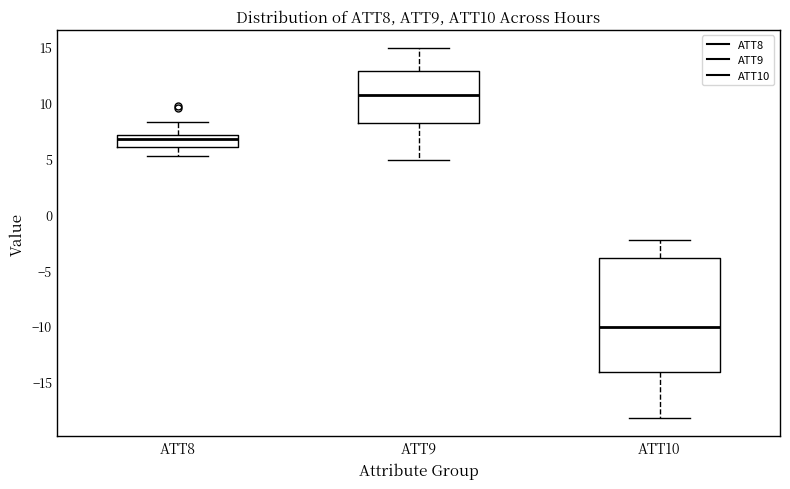

Which box's median line is the highest?

ATT9